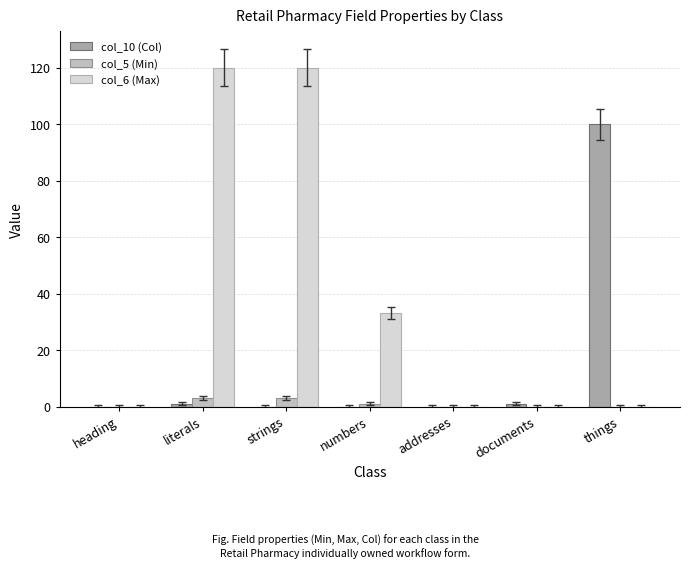

Read the col_6 (Max) value at strings.

120